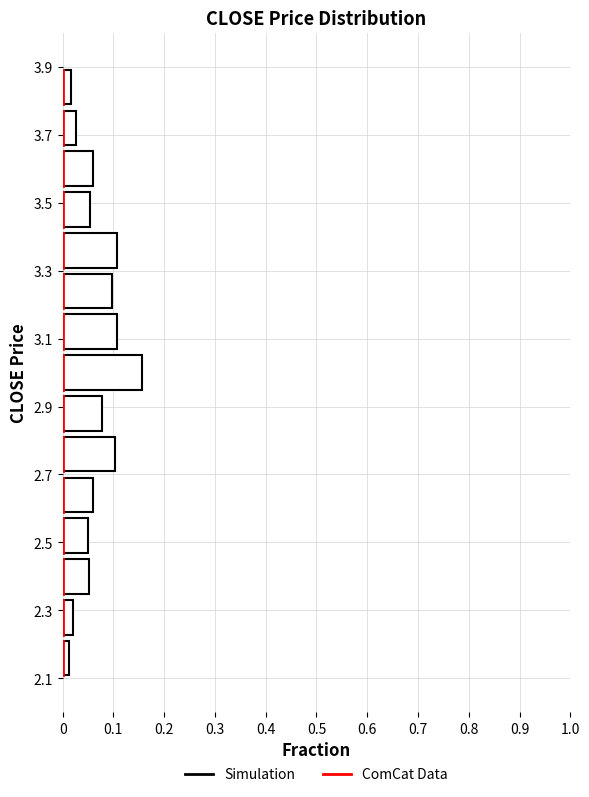

How long is the bar that spans 2.82 to 2.94 on the y-axis? The values are not printed on the chart, so give them approximately, as read against the axis.

0.08